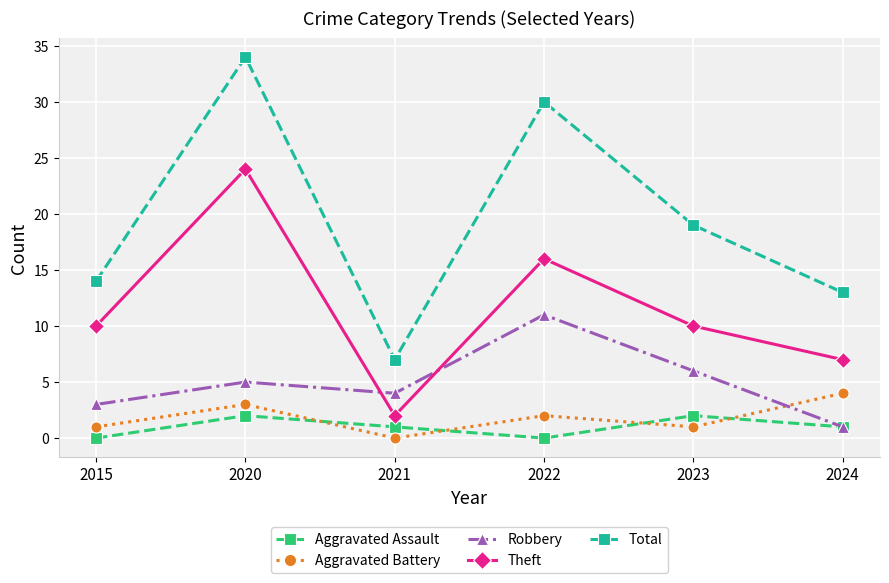

What value does the Theft series have at 2015, to the nearest 5?

10